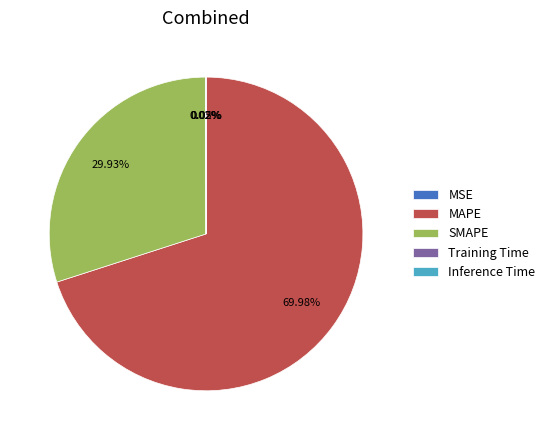

Which category has the biggest portion of the pie?

MAPE